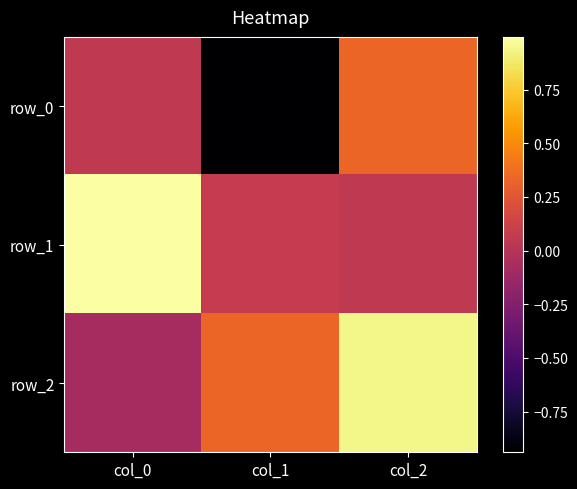

How many data points in row_0 are above 0?

2